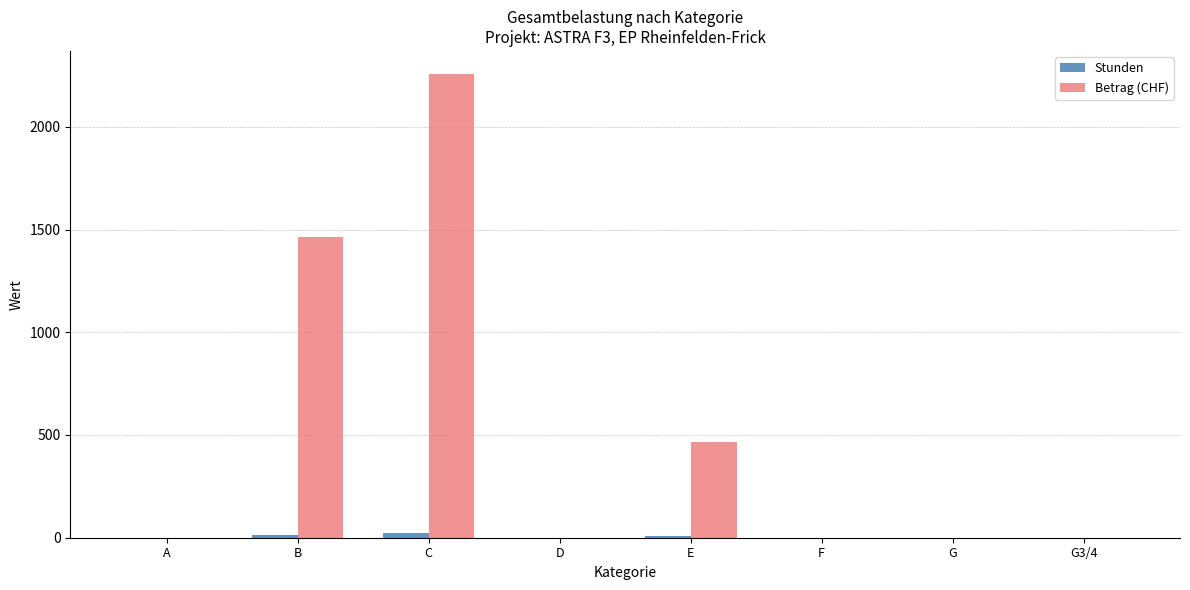

Where is Betrag (CHF) nearest to the value 1128?

B